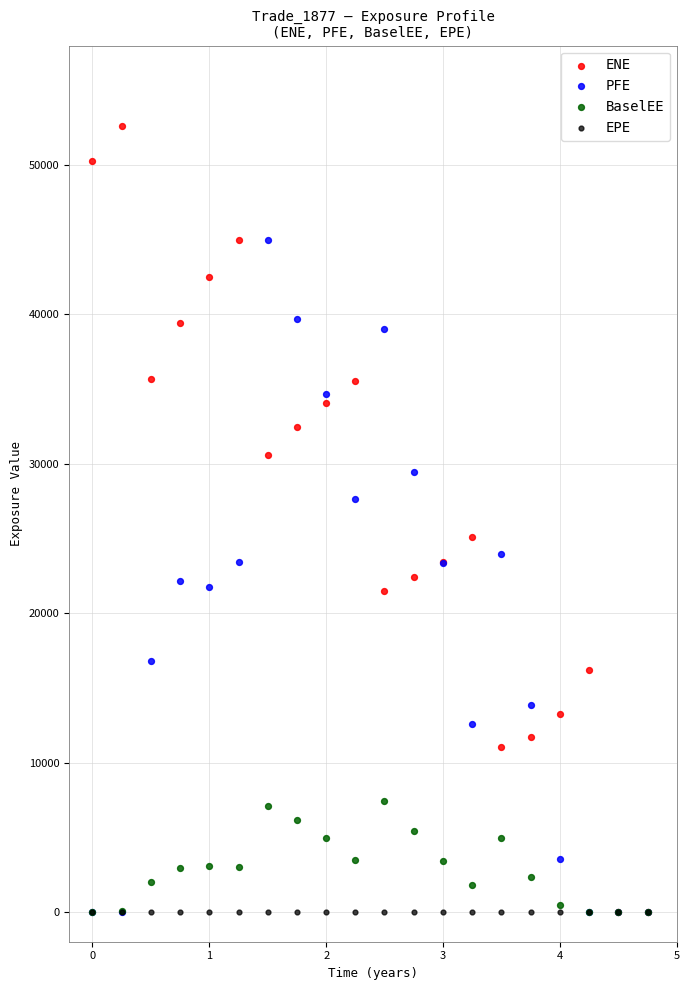

What are all the series names shown in the legend?

ENE, PFE, BaselEE, EPE